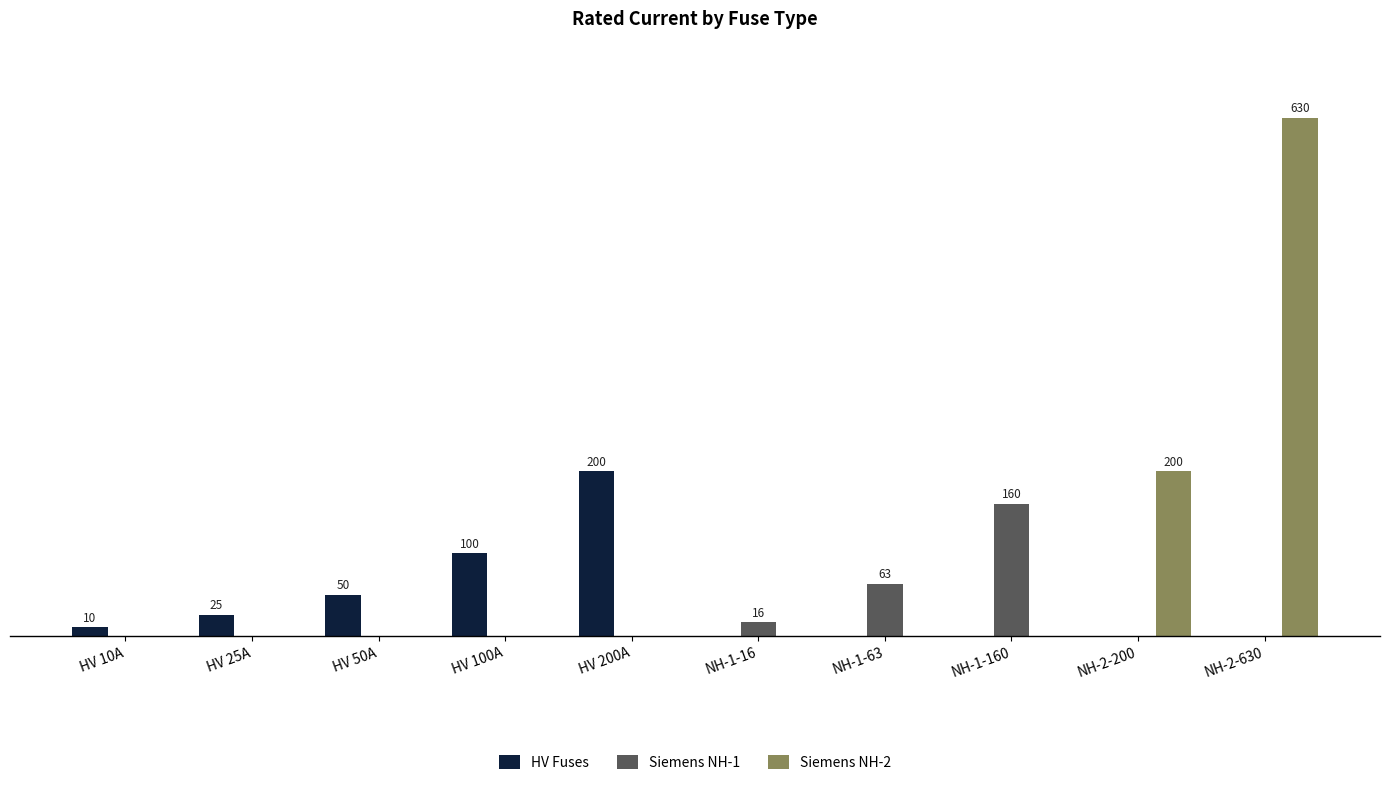

What are all the series names shown in the legend?

HV Fuses, Siemens NH-1, Siemens NH-2